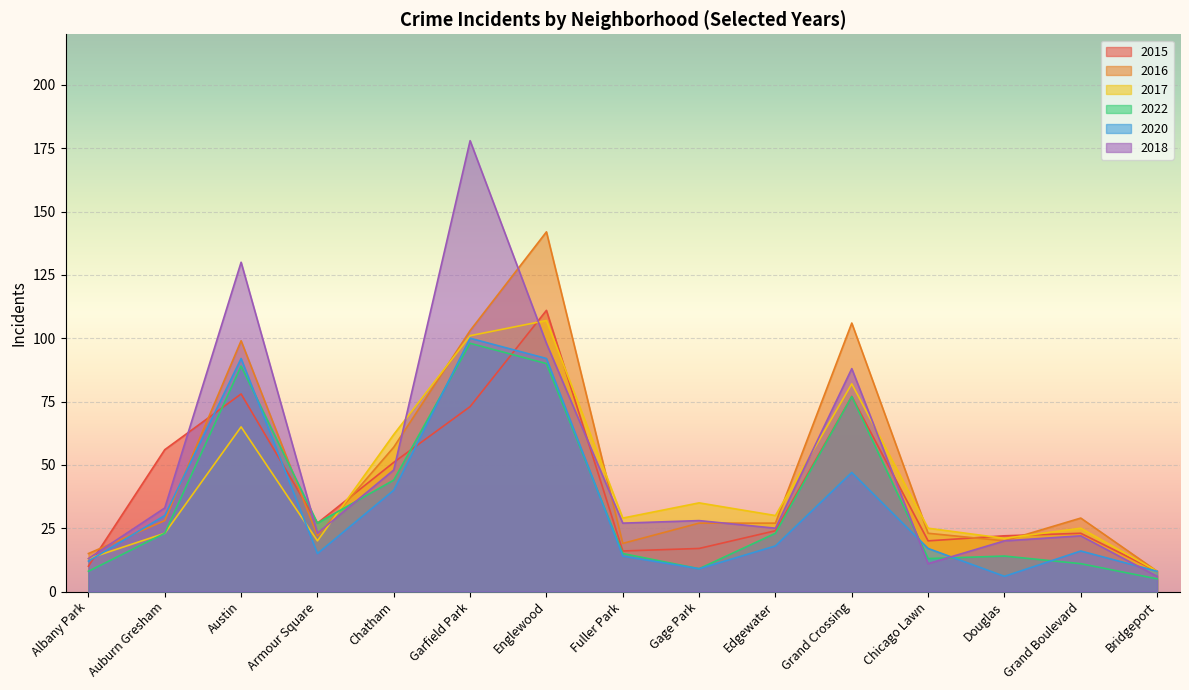

In 2018, how many points are higher than both neighbors (excluding endpoints)?

5